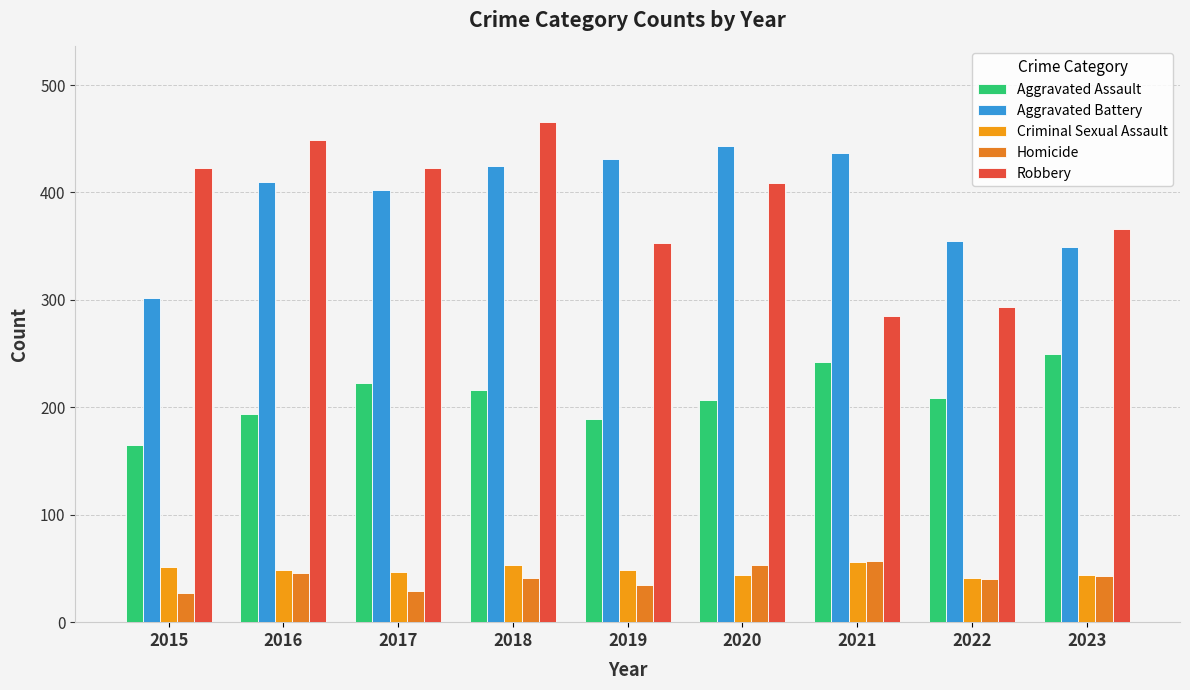

Between 2018 and 2020, which series saw the biggest shift?

Robbery